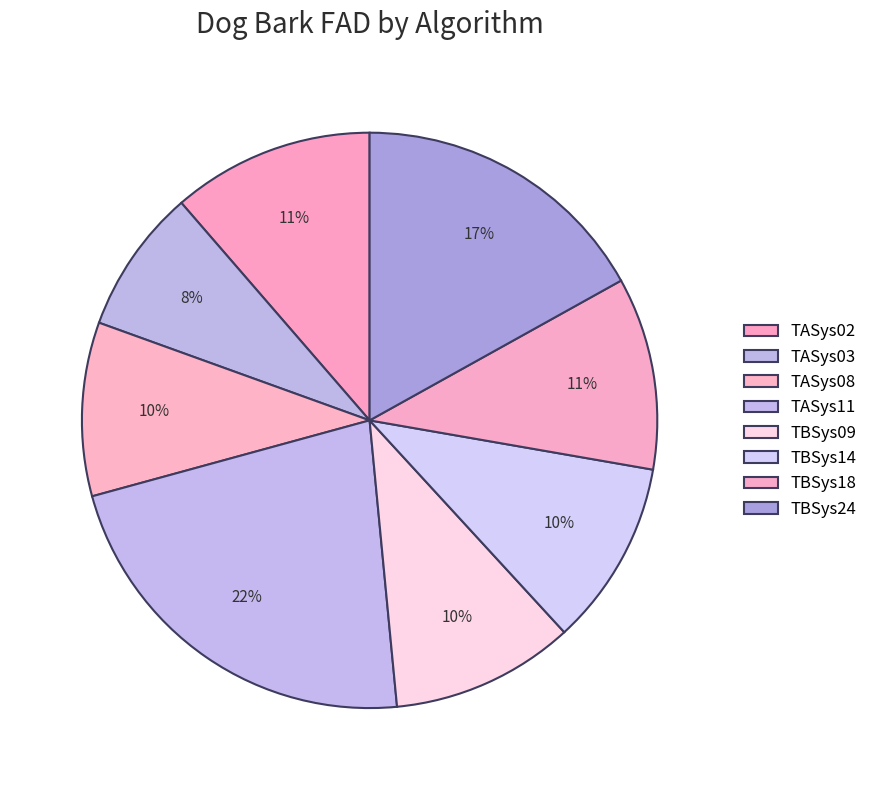

Which category has the smallest portion of the pie?

TASys03